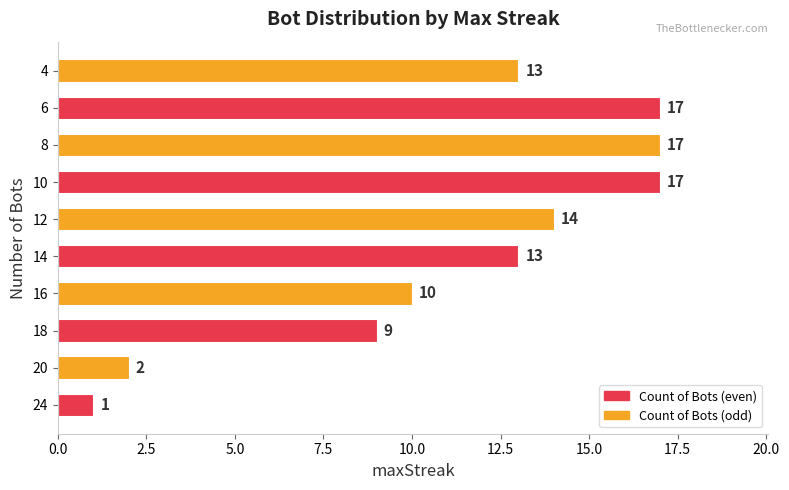

Is it true that the value at 20 is 3?

False